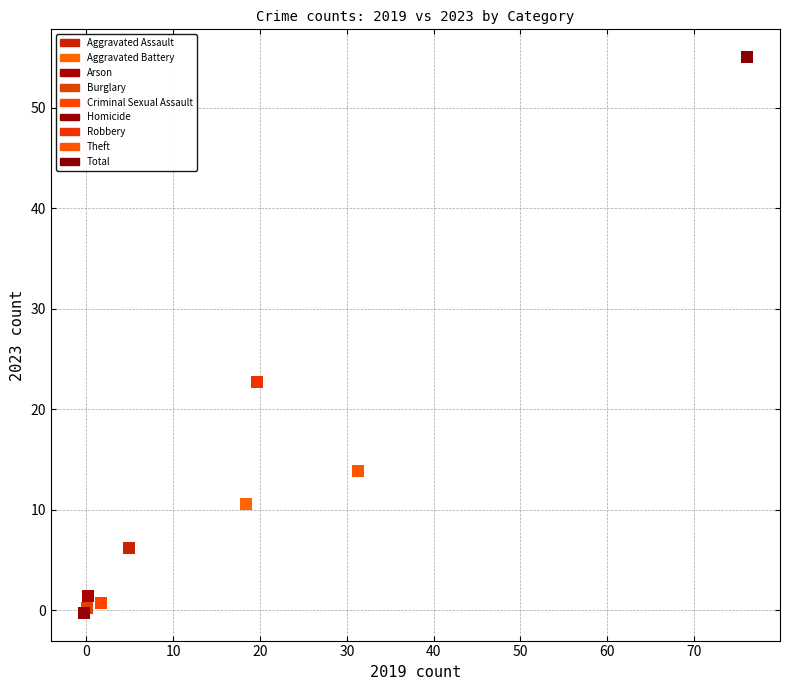

What are all the series names shown in the legend?

Aggravated Assault, Aggravated Battery, Arson, Burglary, Criminal Sexual Assault, Homicide, Robbery, Theft, Total